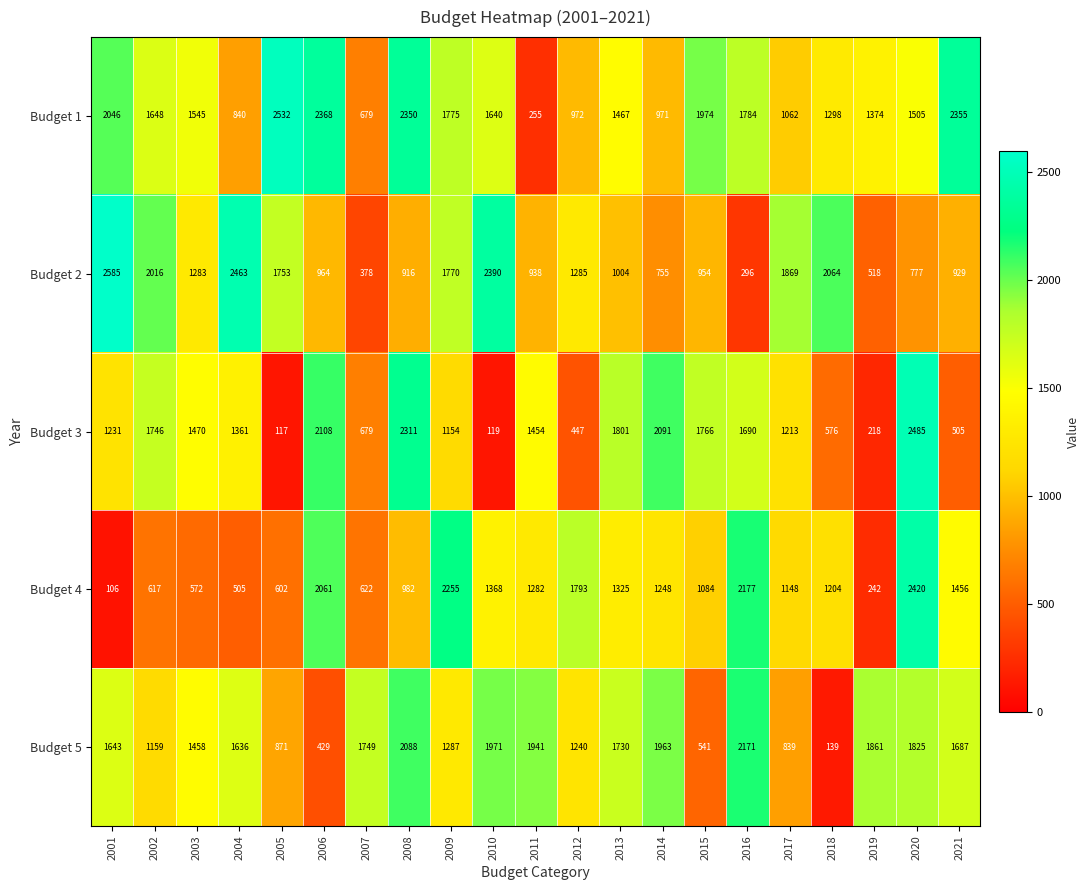

The value of Budget 2 at 2007 is 234. True or false?

False